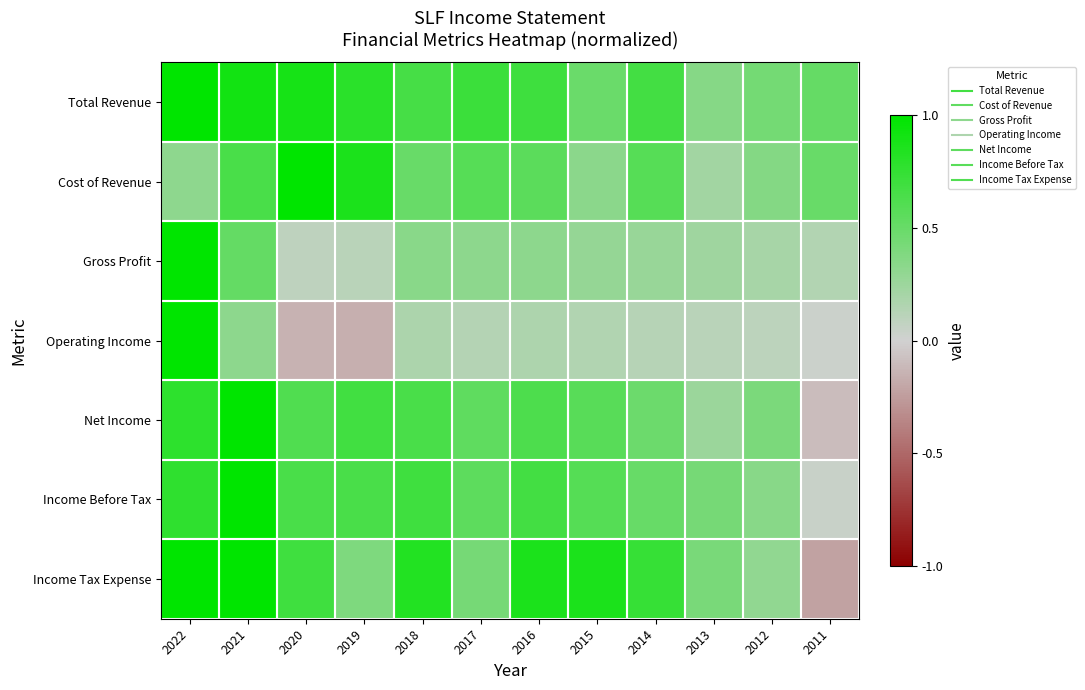

At how many categories does at least one series exceed 0?

12